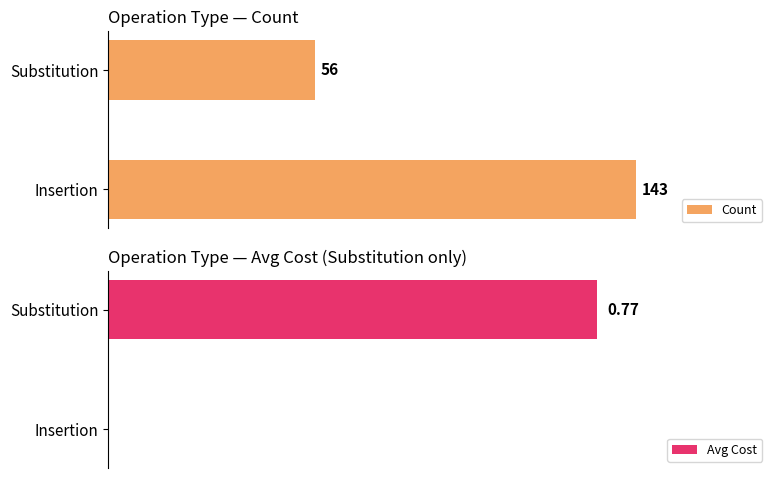

Where is Count nearest to the value 99?

Substitution